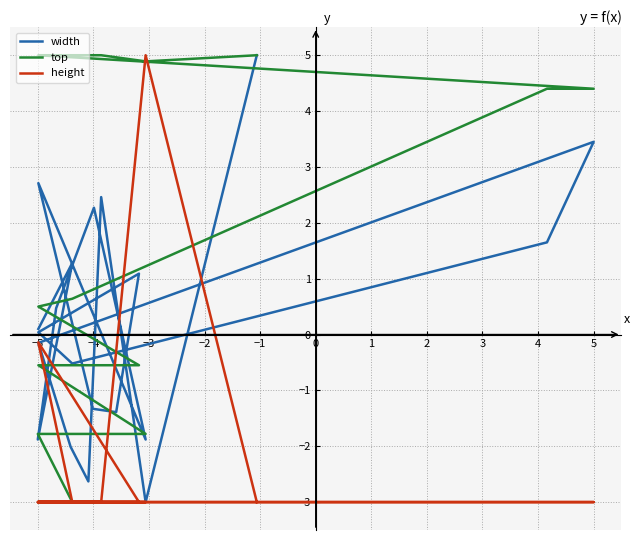

The value of width at 17 is 4.3. True or false?

False